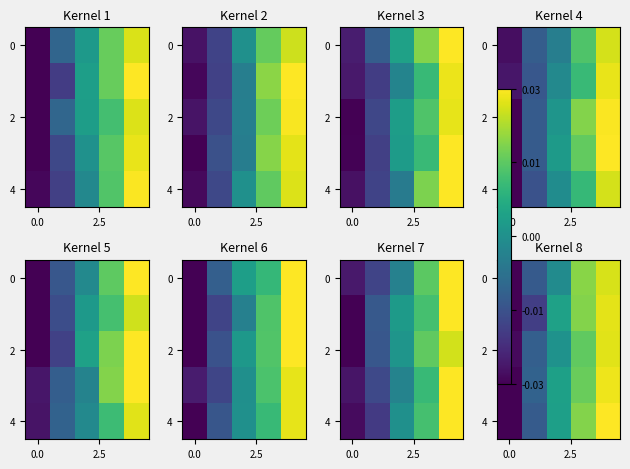

Which series has the largest total across all categories?

4